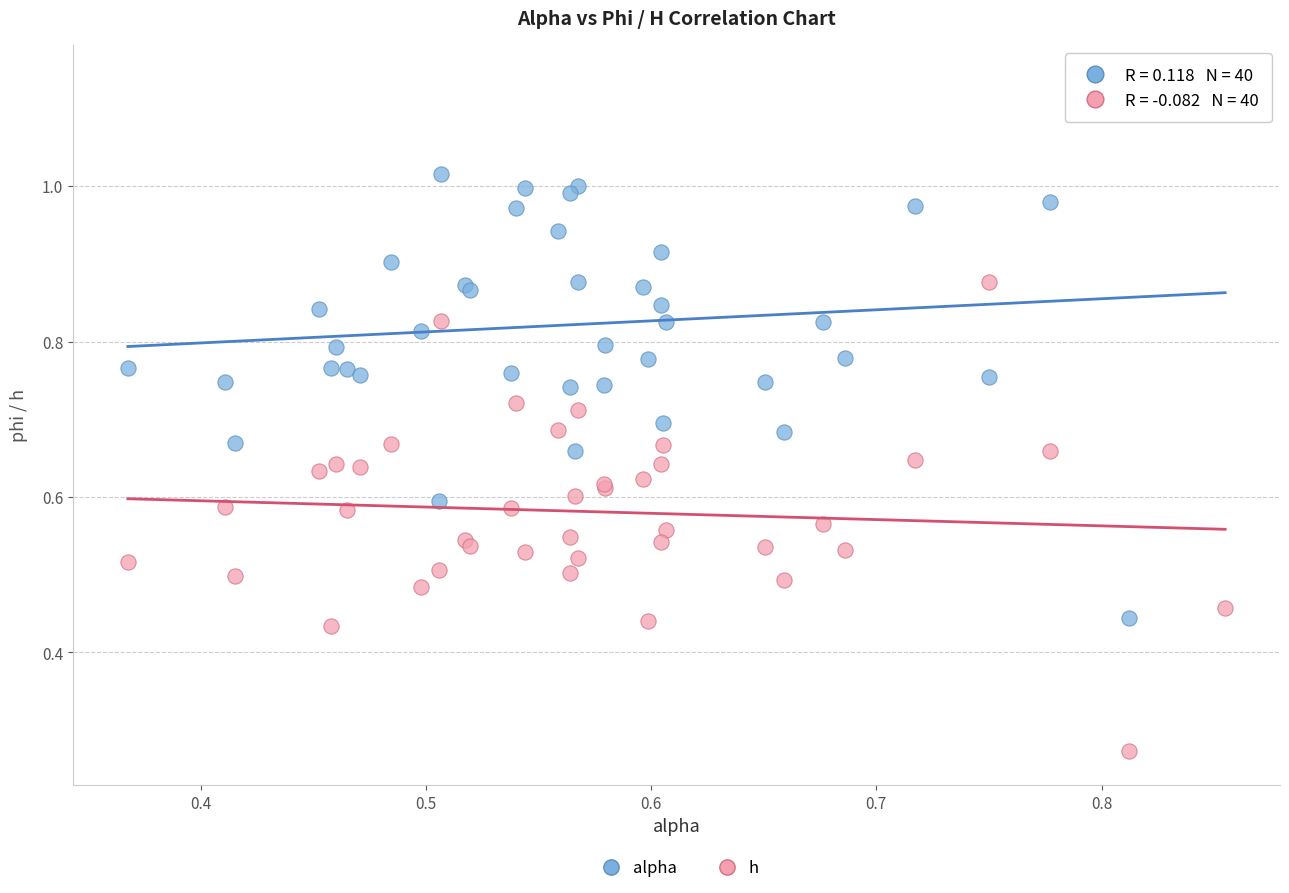

What are all the series names shown in the legend?

alpha, h